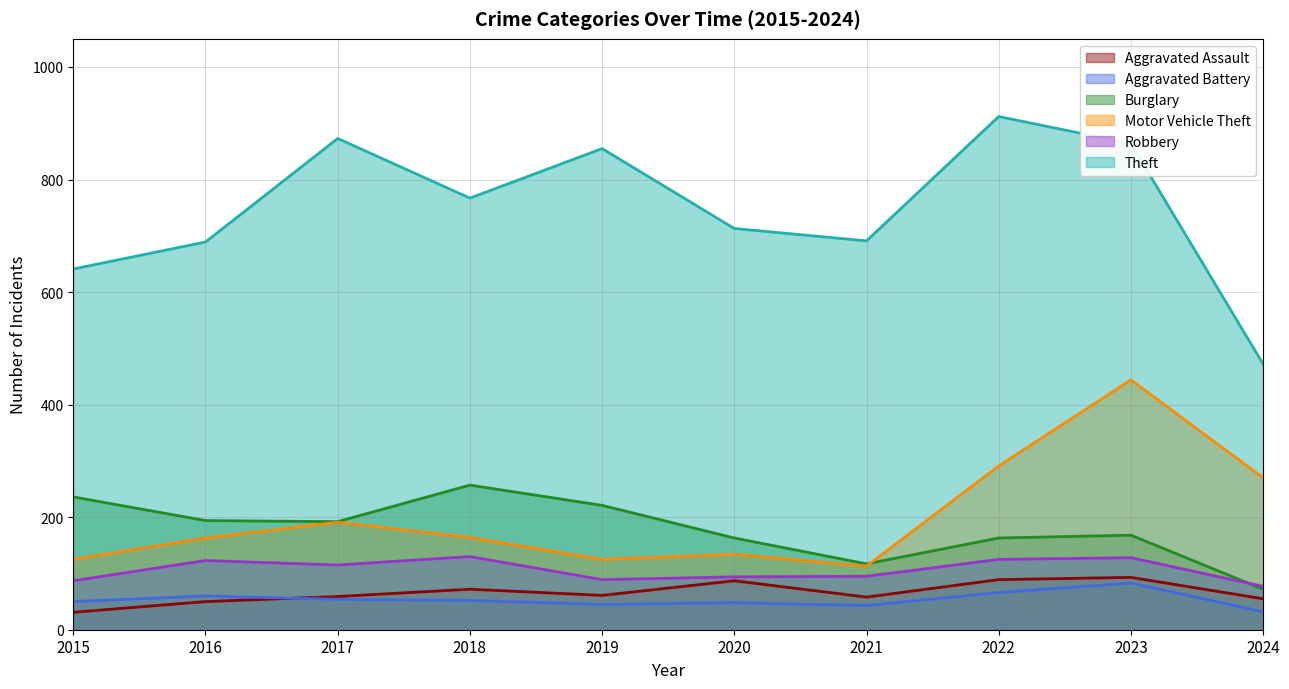

What is the difference between the maximum and second lowest values in the Aggravated Assault series?

43